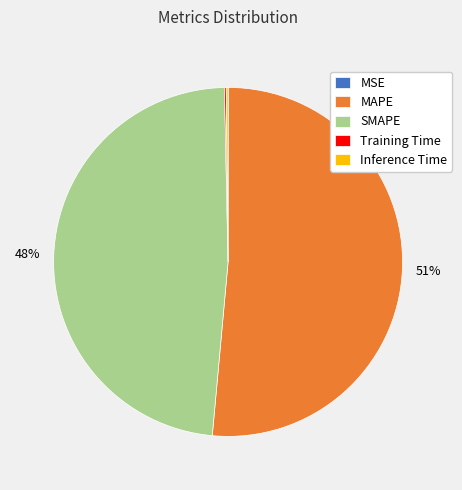

Is there a majority slice in this chart?

Yes